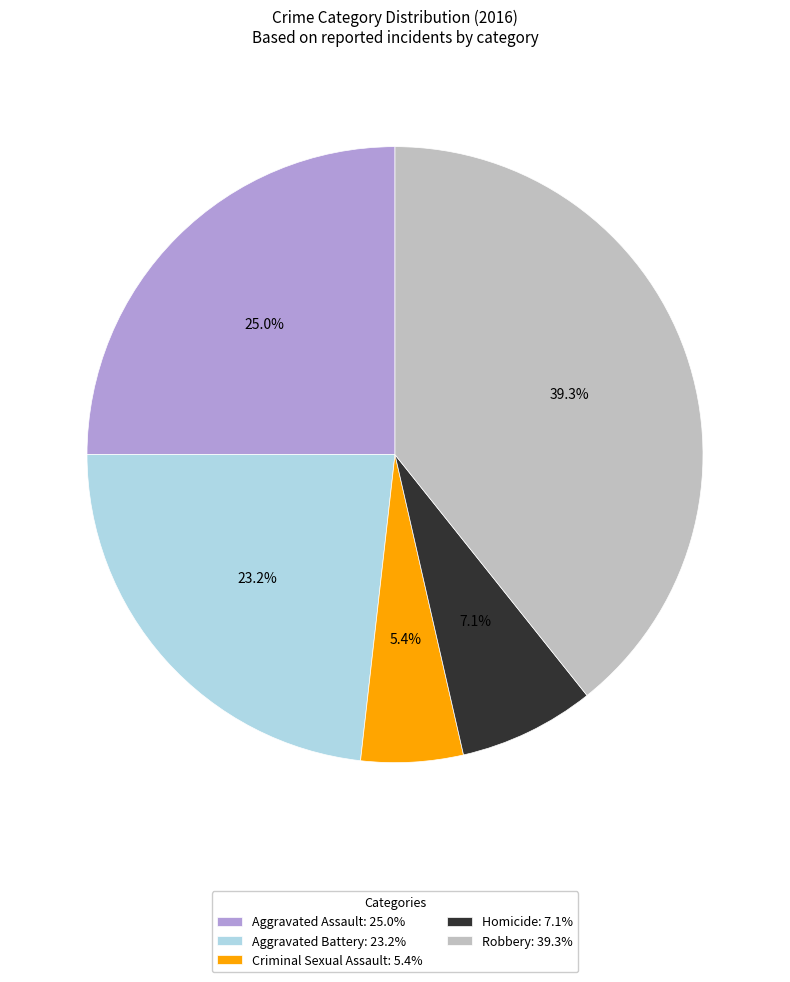

How many slices are in this pie chart?

5